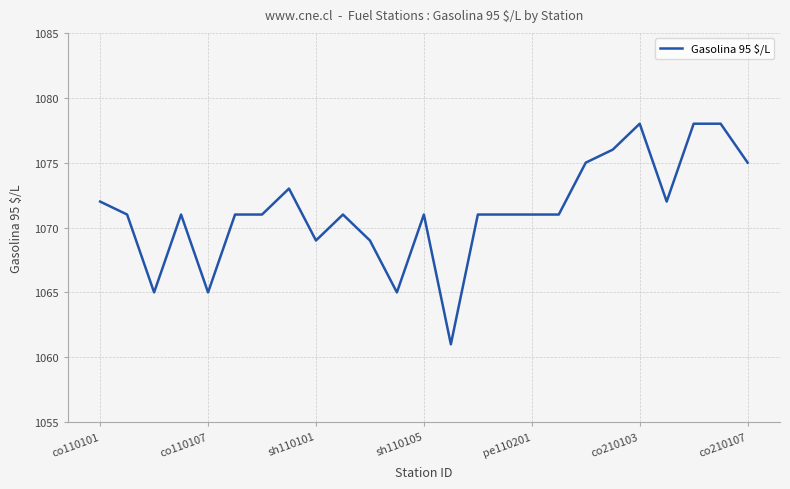

What is the smallest value displayed?

1061